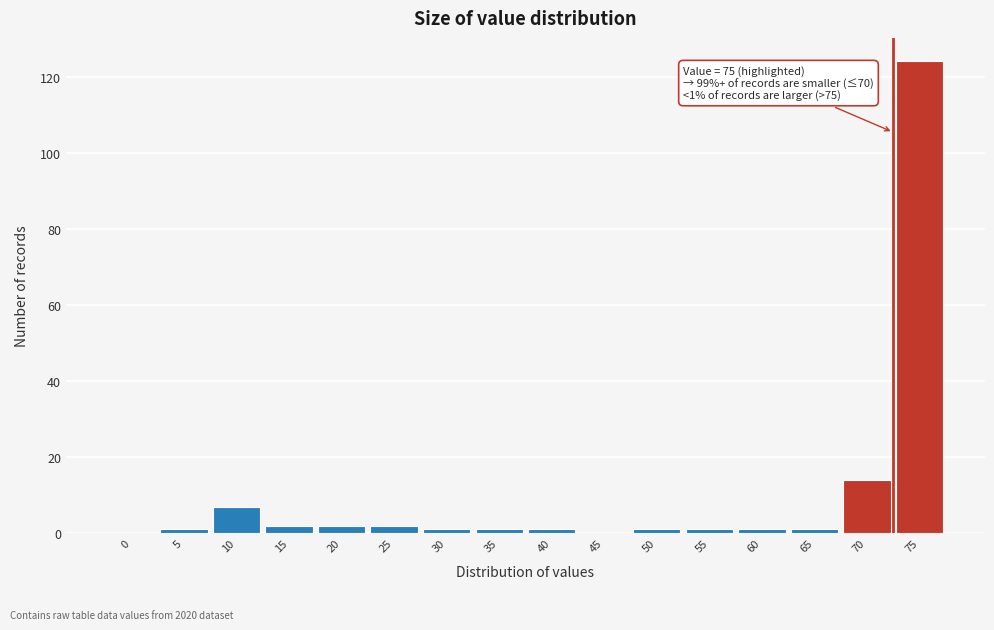

Reading right to left, extract all data points from this chart.

75=124	70=14	65=1	60=1	55=1	50=1	45=0	40=1	35=1	30=1	25=2	20=2	15=2	10=7	5=1	0=0